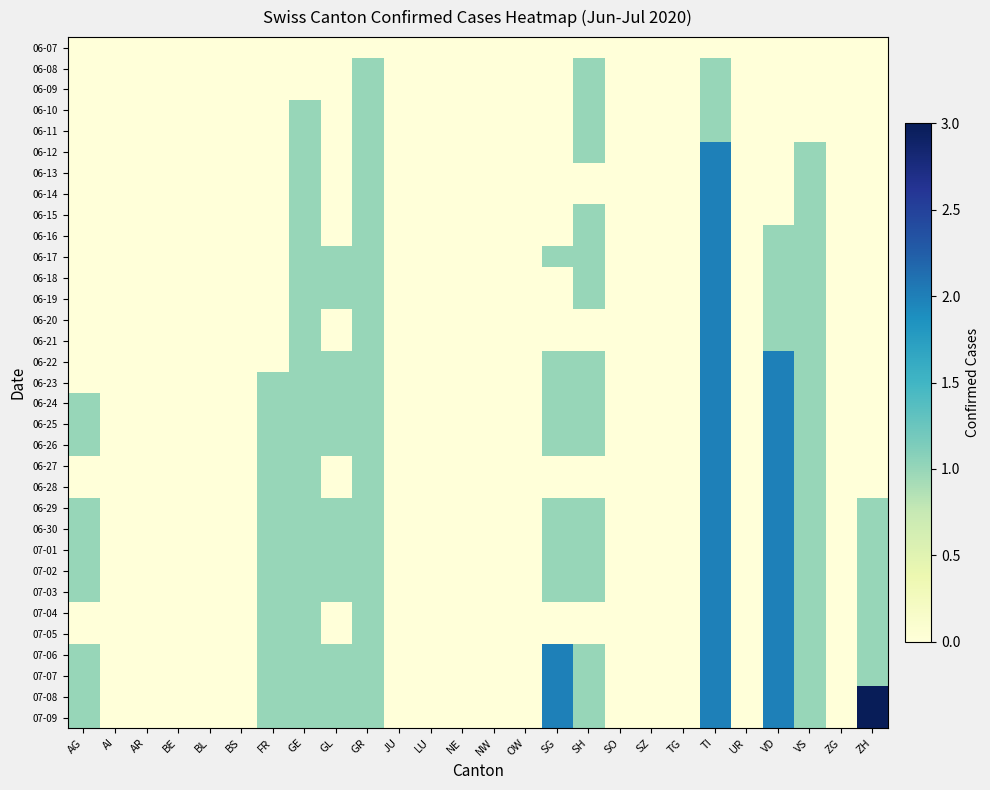

Which series has the largest total across all categories?

07-08